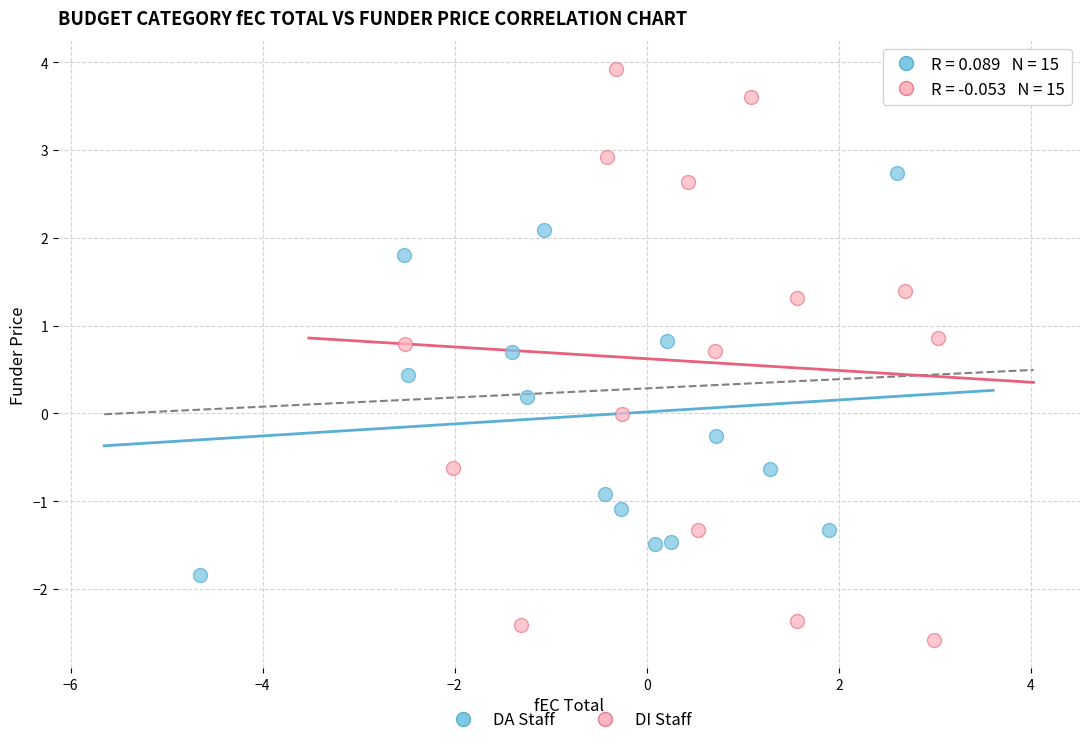

Which series reaches the minimum Y coordinate?

DI Staff